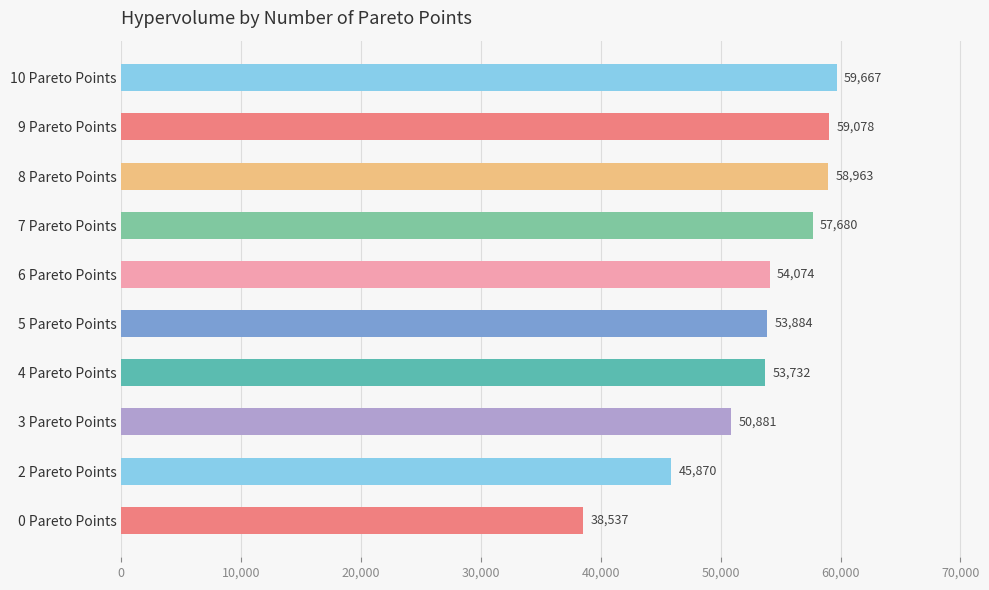

At which label is the value closest to 49101?

3 Pareto Points